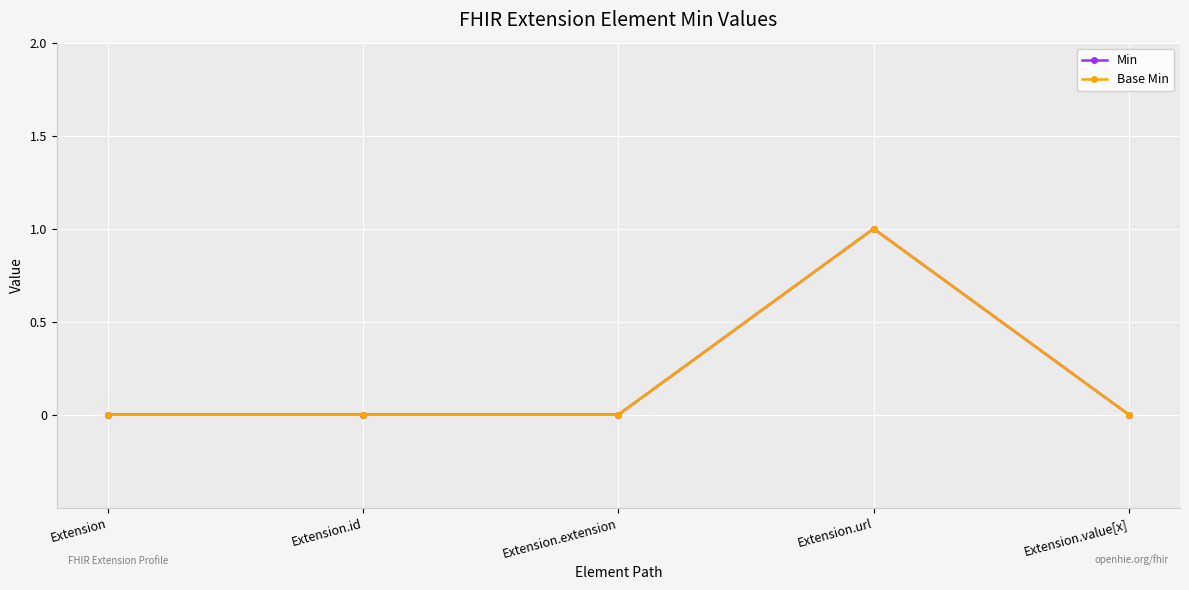

Is this an area chart (filled region under the line)?

No